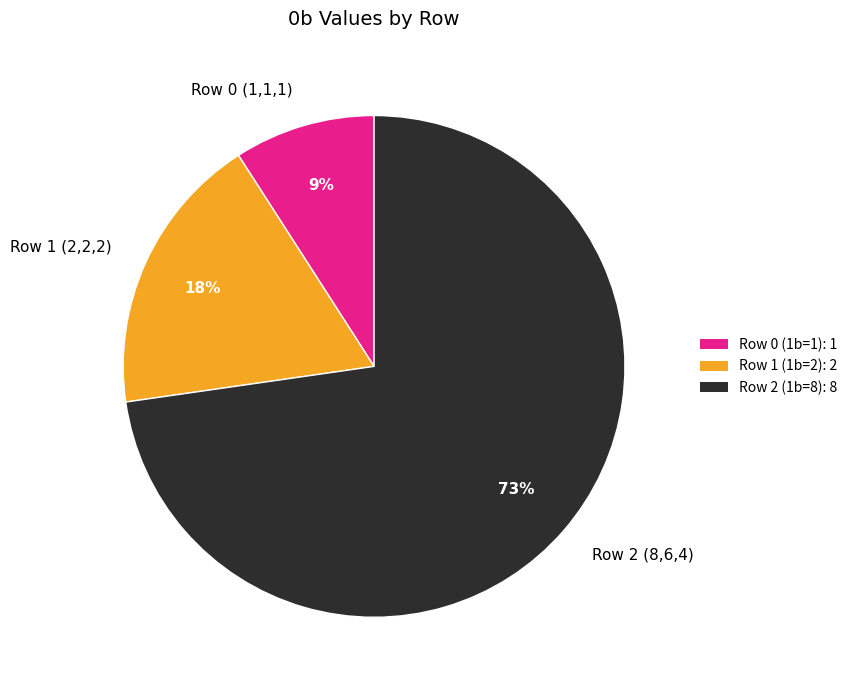

True or false: Row 1 (2,2,2) accounts for 18% of the total.

True